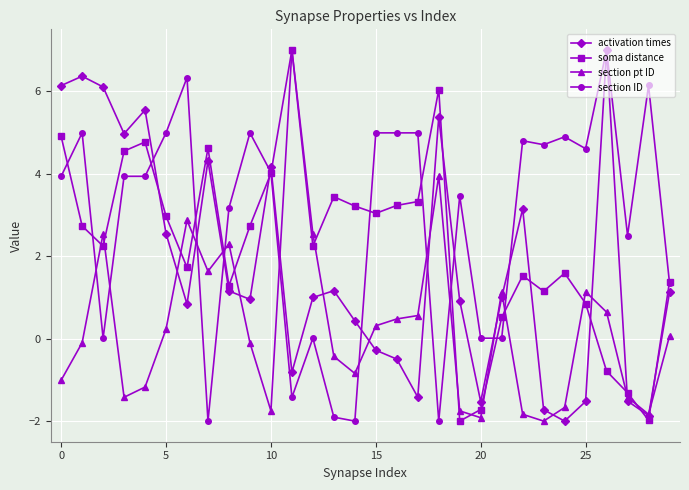

How many lines are shown in the chart?

4